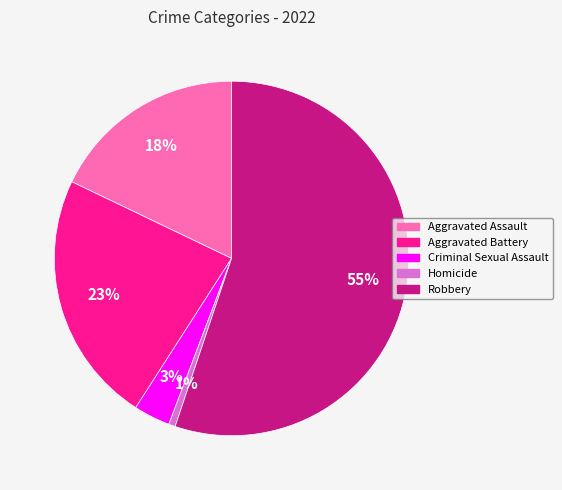

True or false: Aggravated Assault accounts for 10% of the total.

False